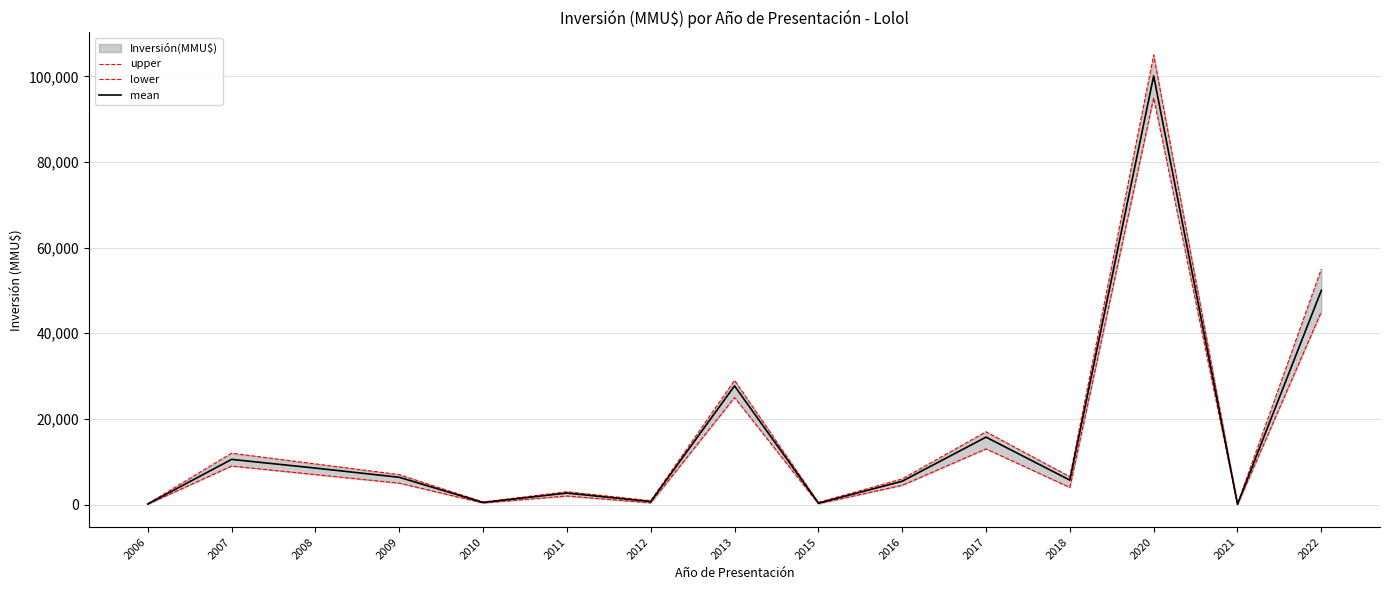

True or false: upper and mean intersect in this chart.

False